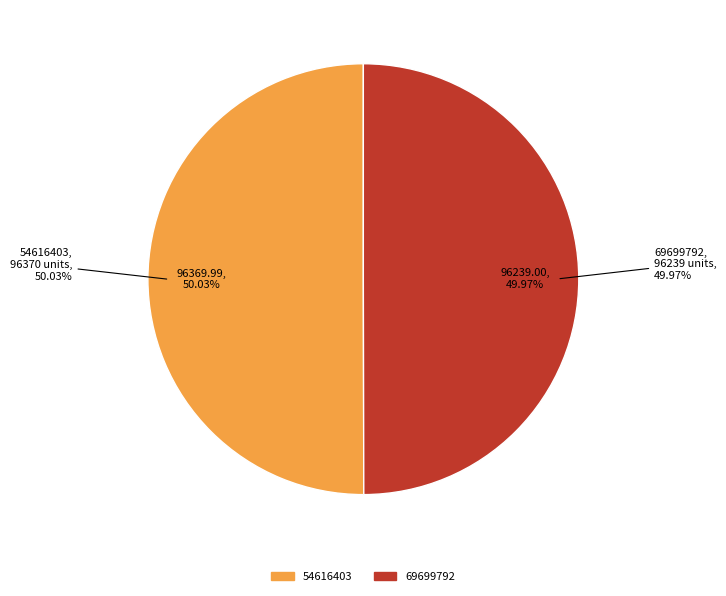

What is the change in value from 54616403 to 69699792?

-131